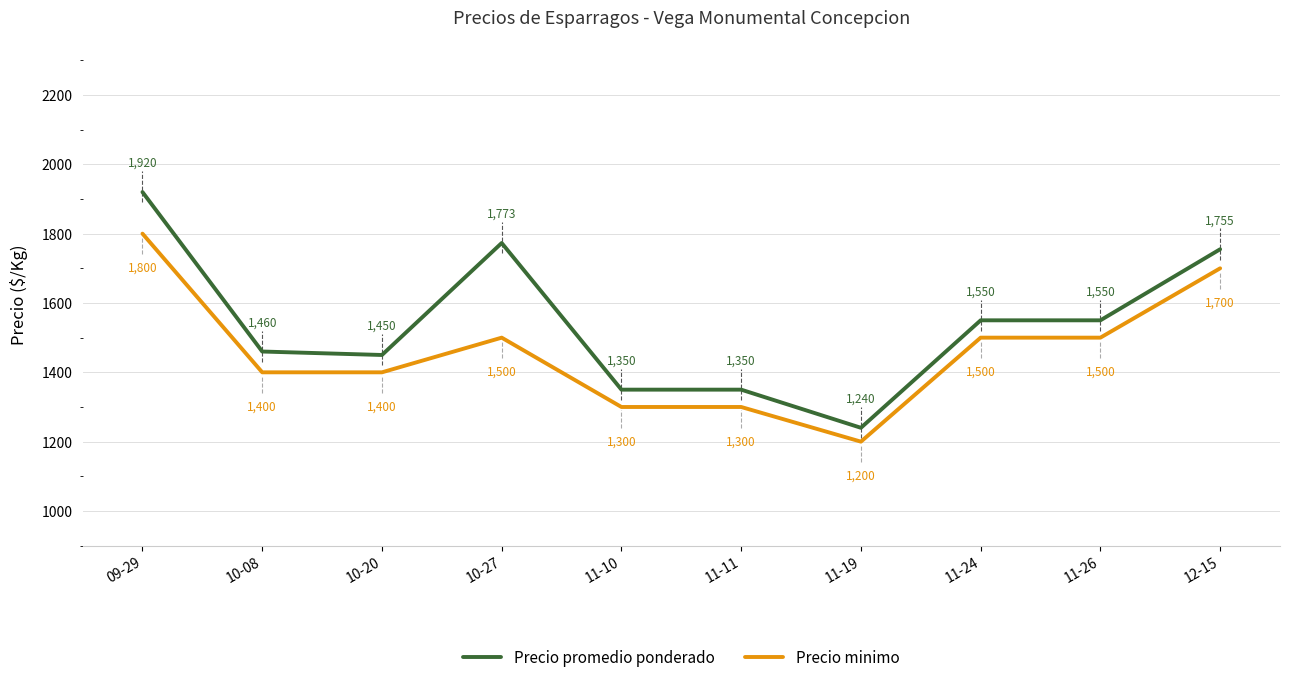

What is the average value of the Precio promedio ponderado series?

1540